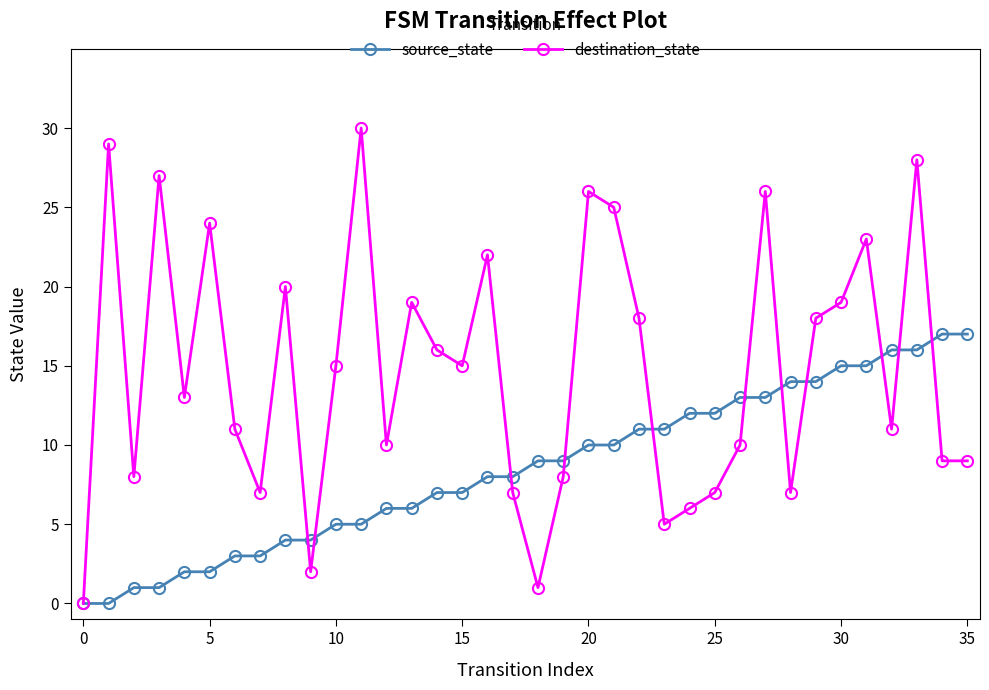

Which series has the largest total across all categories?

destination_state